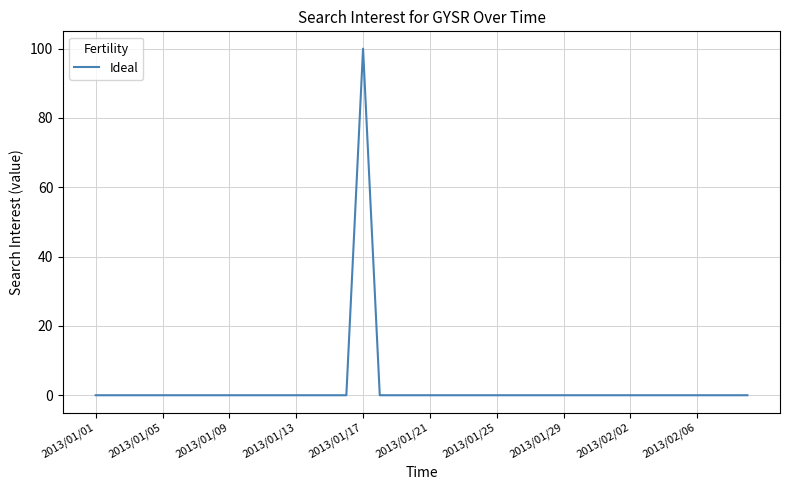

What is the maximum value shown in the chart?

100